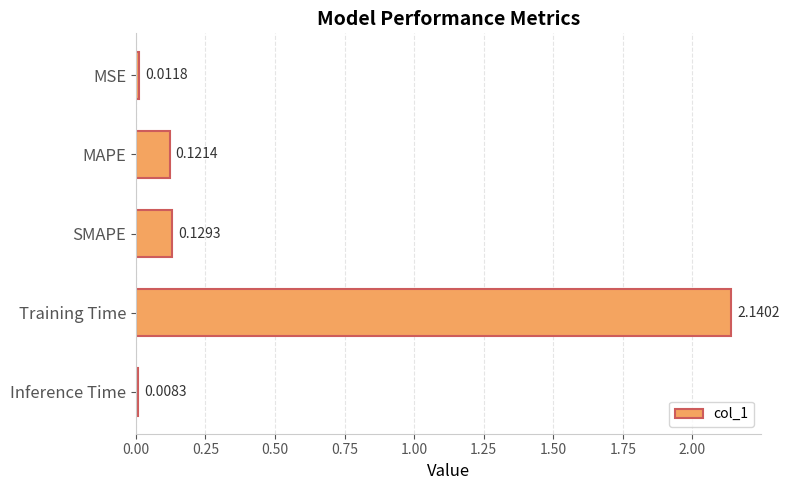

Rank the categories by value from highest to lowest.

Training Time, SMAPE, MAPE, MSE, Inference Time